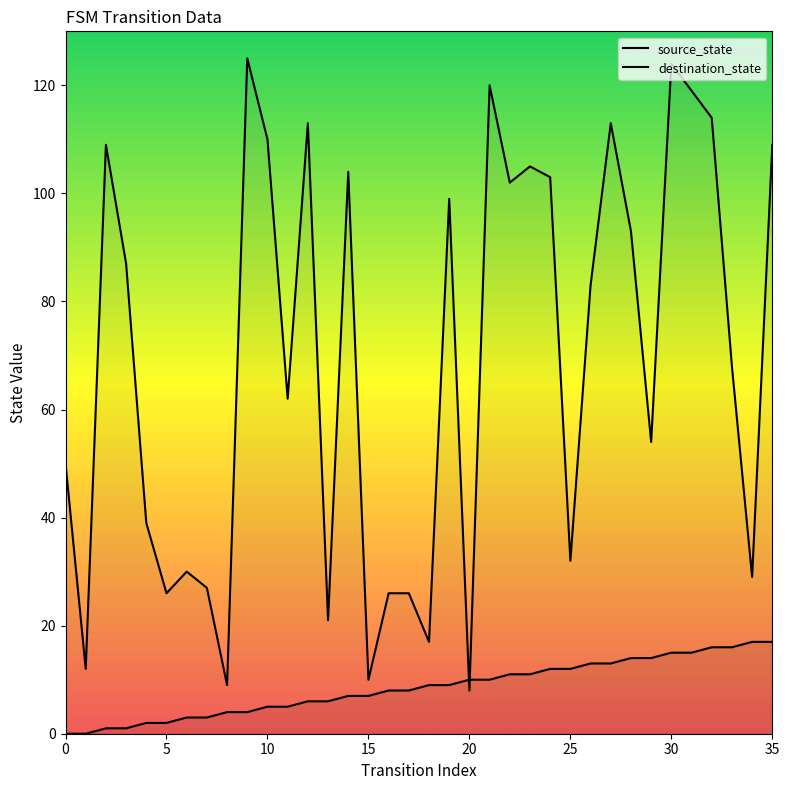

Rank the series by their average value, from highest to lowest.

destination_state, source_state